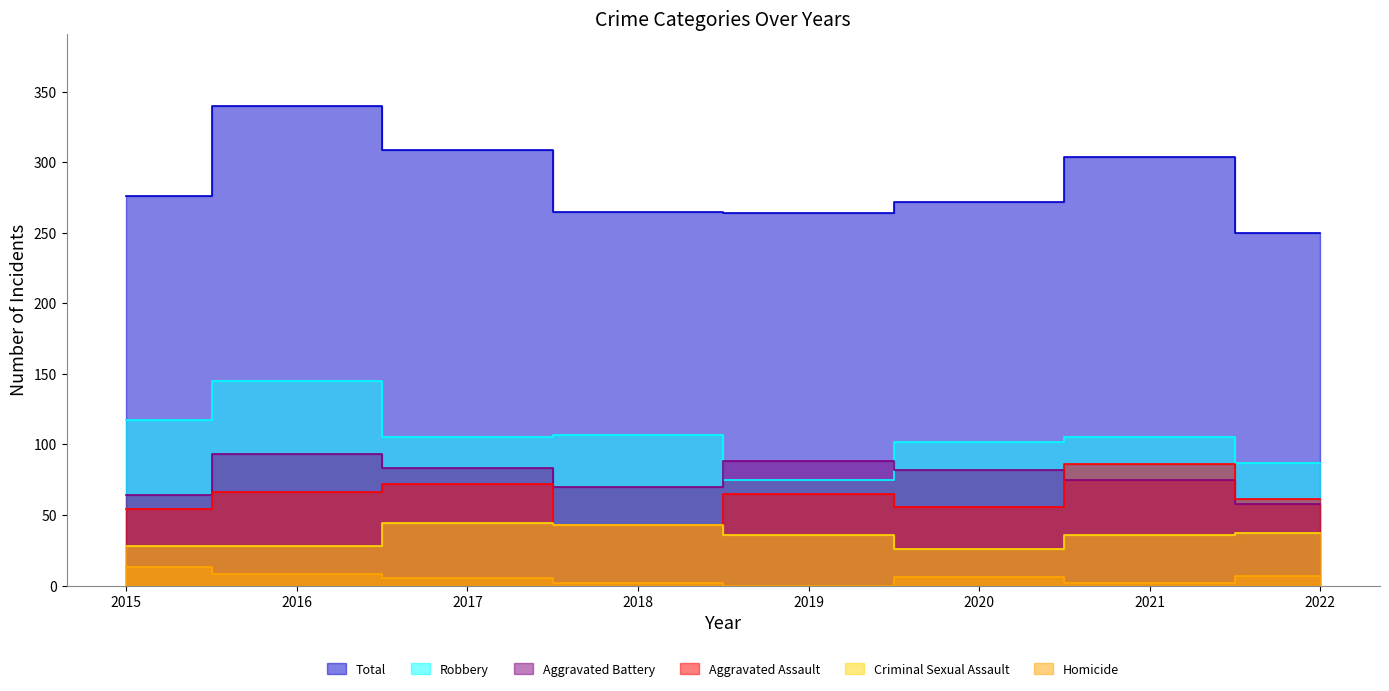

What value does the Criminal Sexual Assault series have at 2016, to the nearest 10?

30